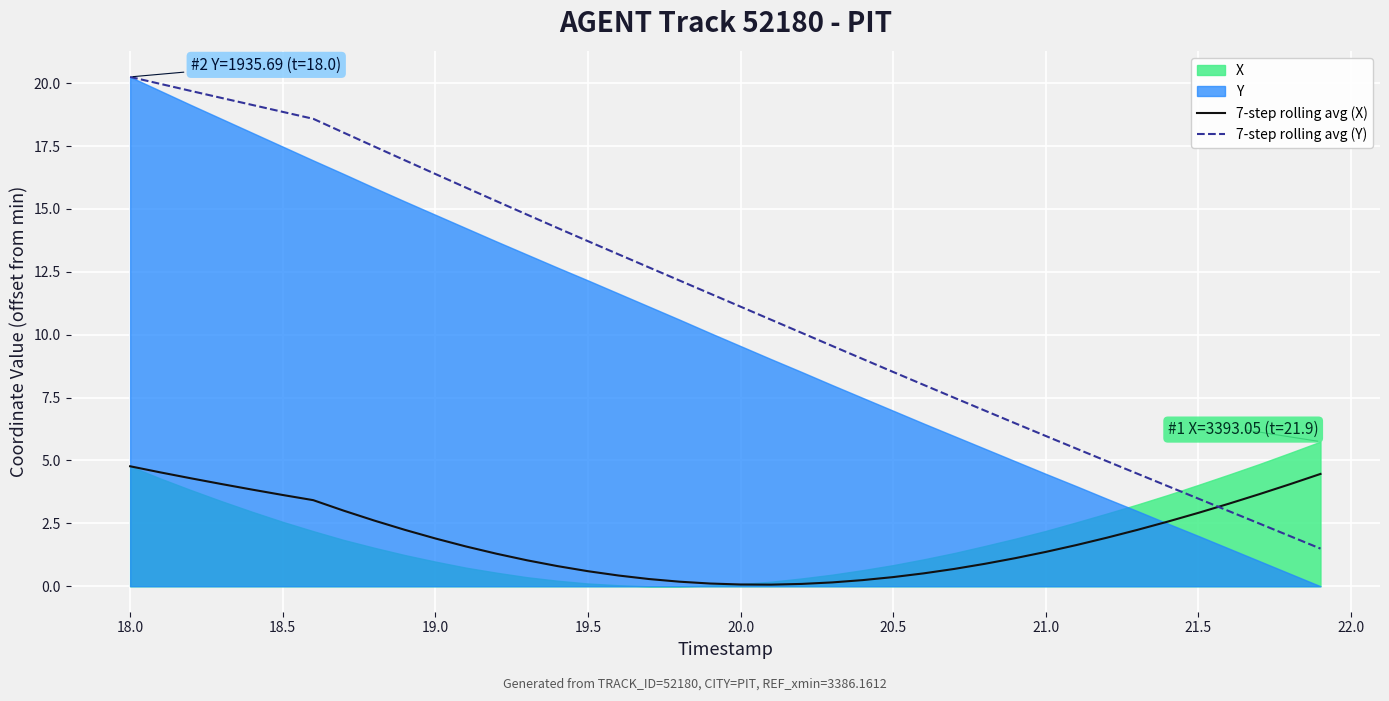

What is the minimum value for 7-step rolling avg (Y)?

1.5